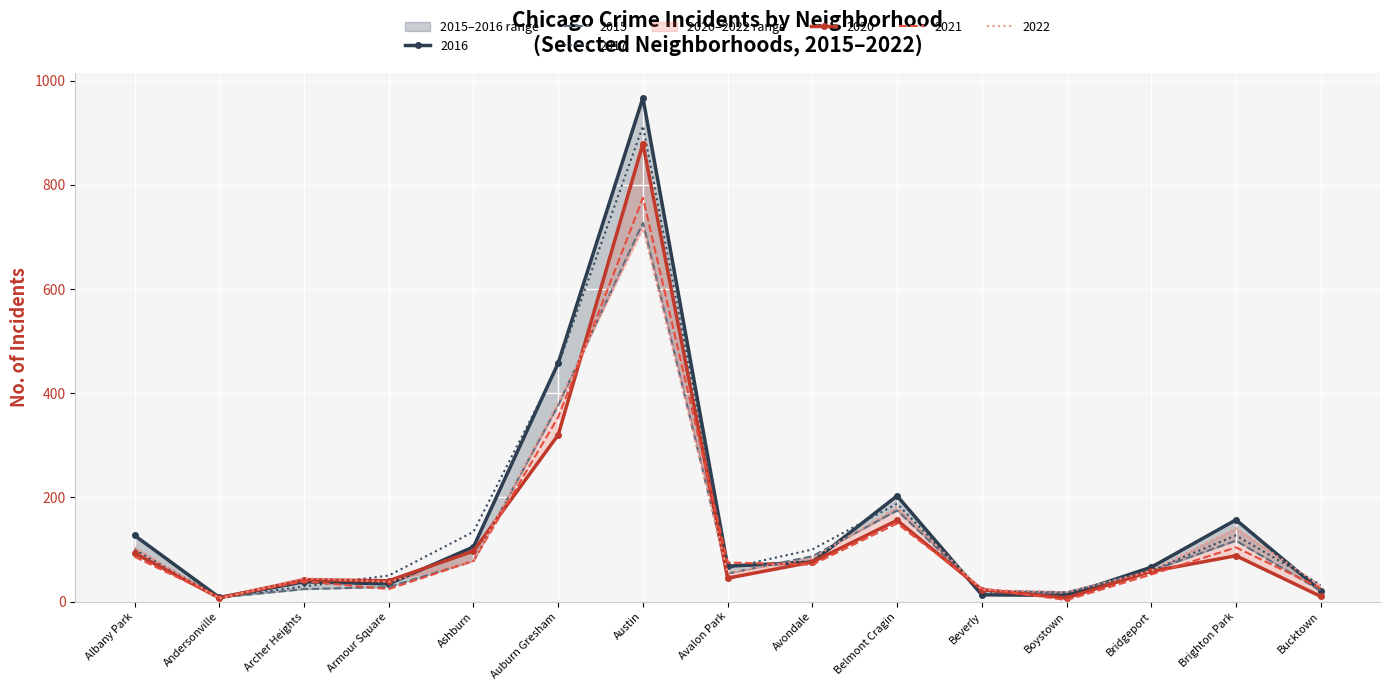

True or false: 2020 has more than 1 points higher than both neighbors.

True